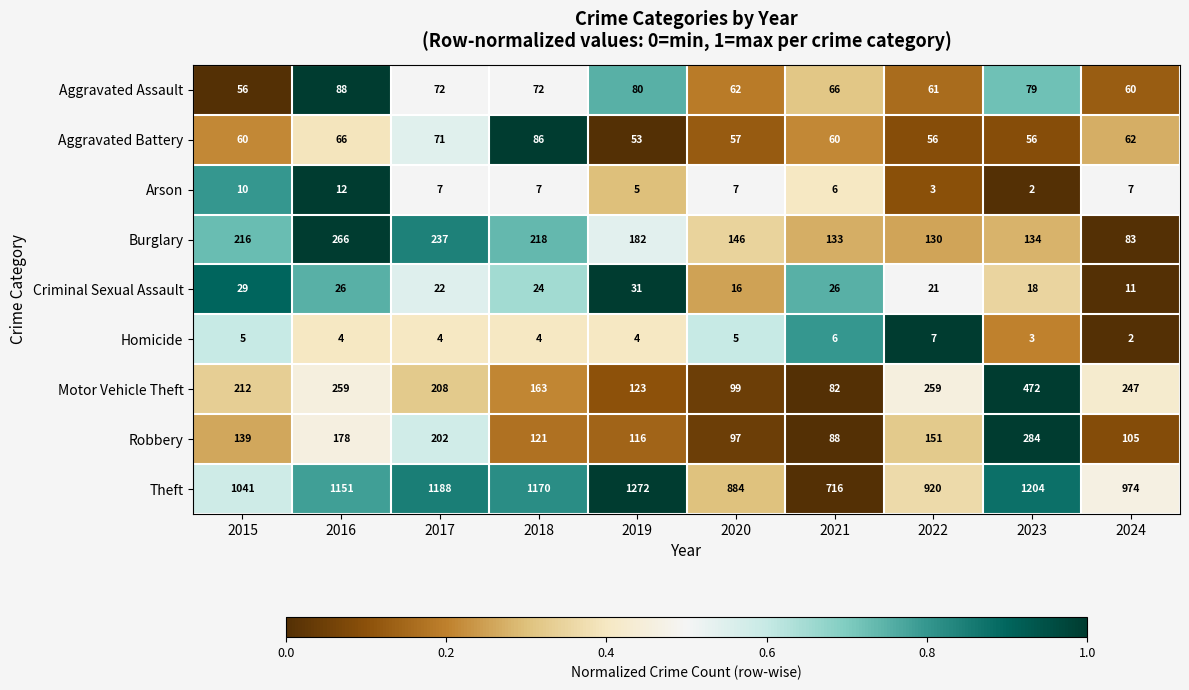

What is the difference between the second highest and minimum values in the Aggravated Battery series?

18